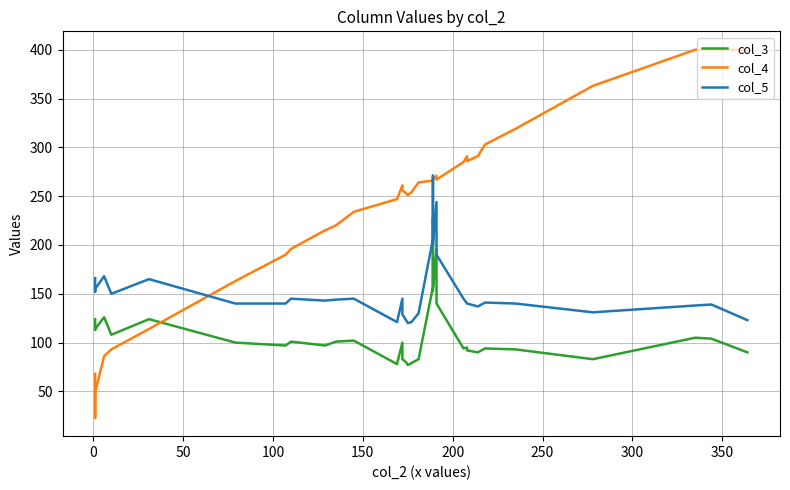

The value of col_3 at 38 is 145. True or false?

False